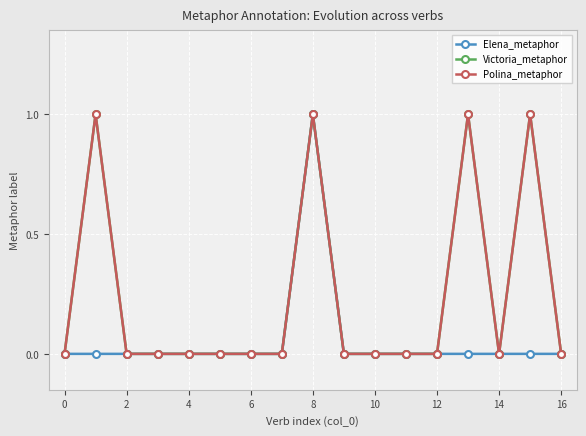

What is the maximum value for Victoria_metaphor?

1